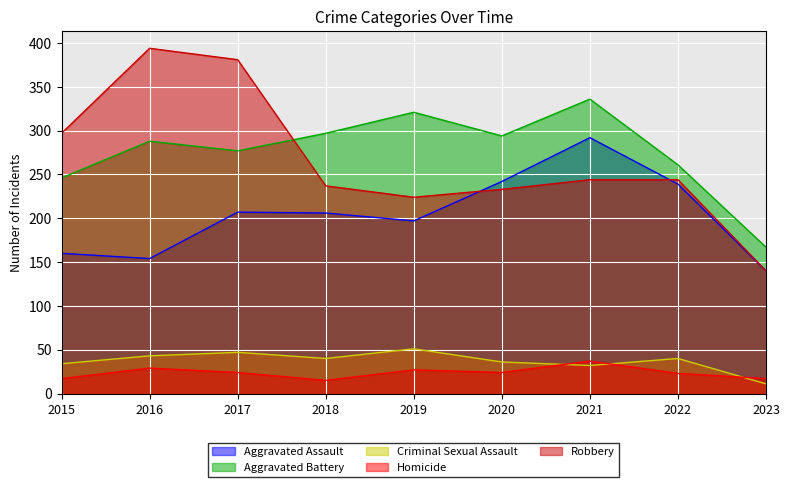

True or false: Criminal Sexual Assault and Aggravated Battery cross at least once.

False